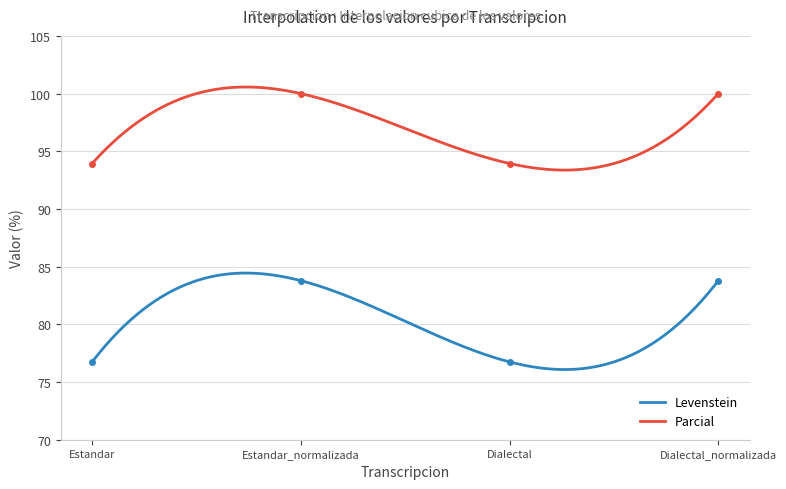

What is the value of the Levenstein point at the 2nd from the left?

83.8